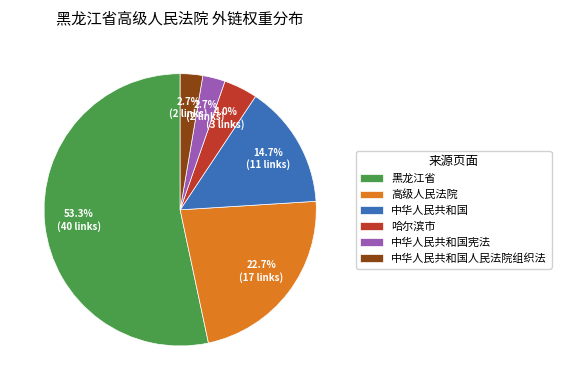

How many segments does this pie chart have?

6